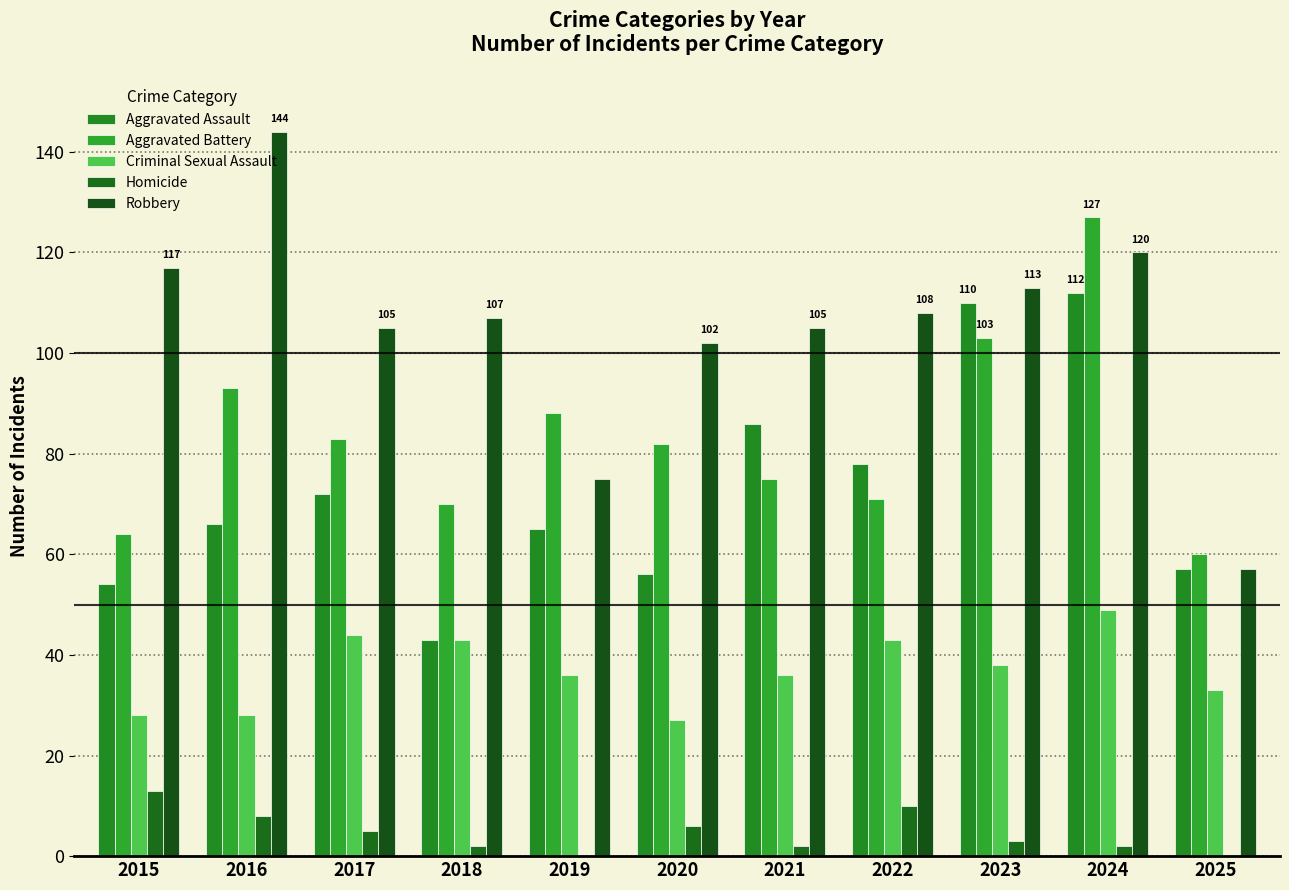

What is the difference between the Homicide values at 2018 and 2019?

2